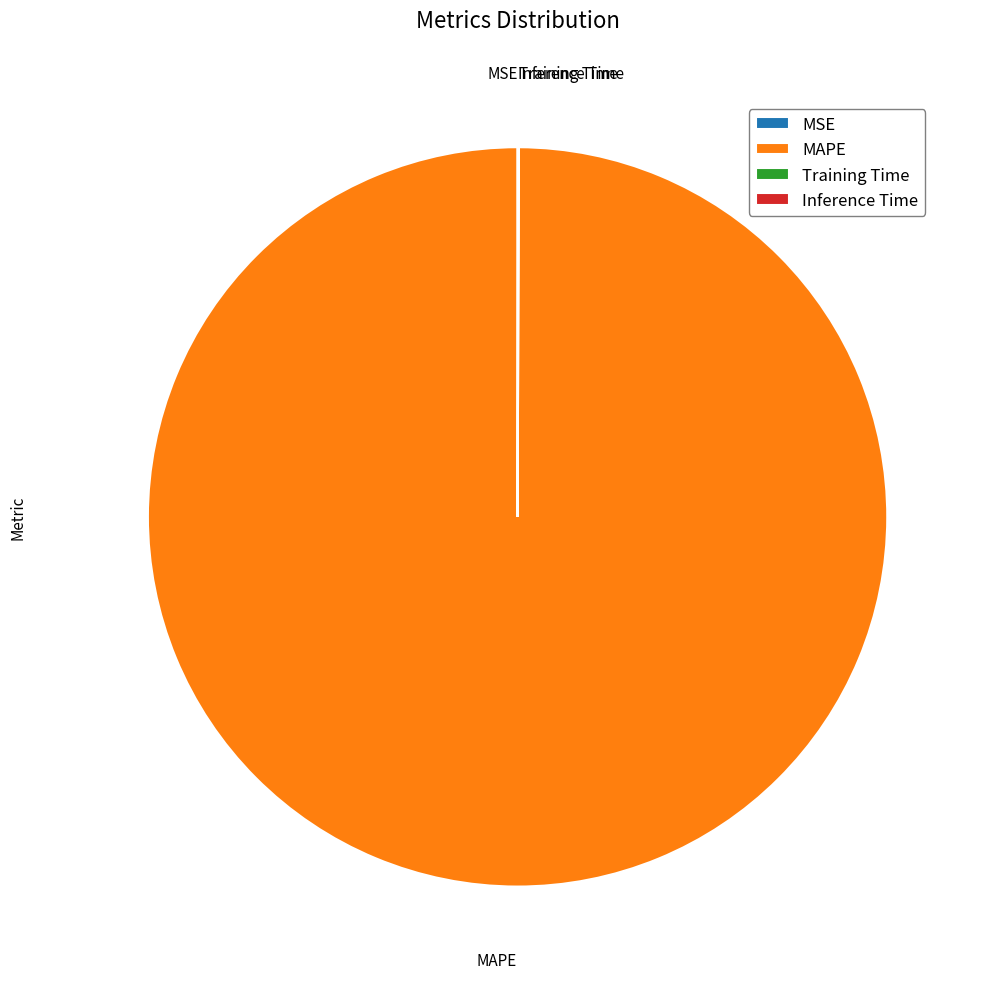

What is the largest slice in the pie chart?

MAPE